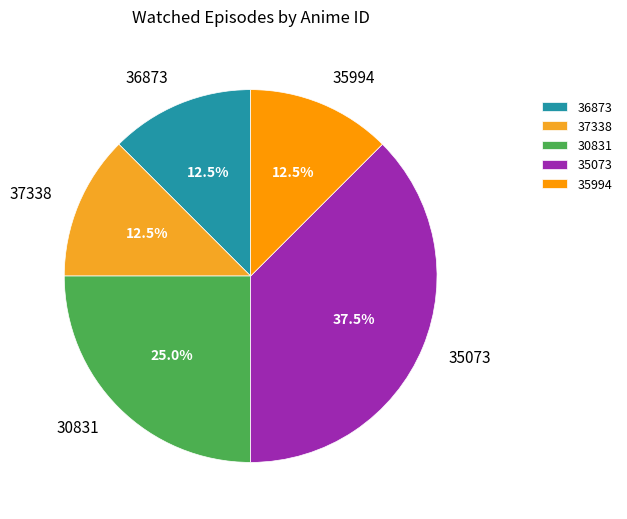

What is the ratio of the value at 36873 to the value at 35994?

1.0